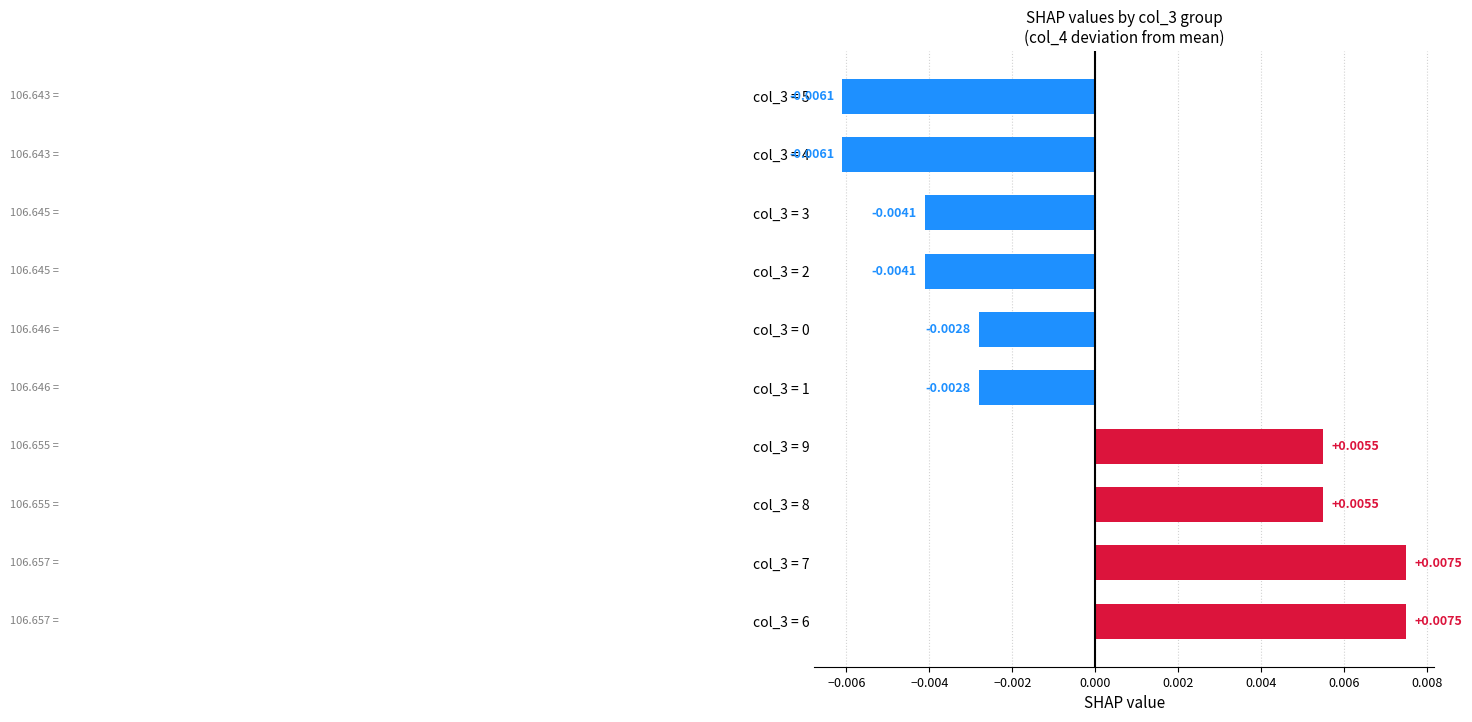

Count the number of categories in the chart.

10